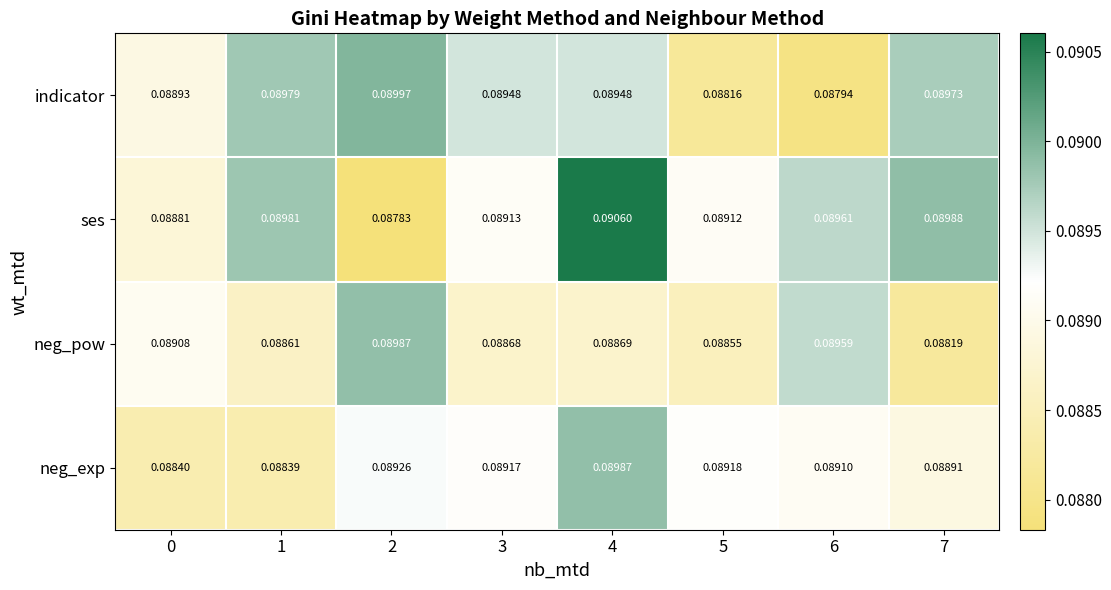

At 4, list the series in order from largest to smallest.

ses, neg_exp, indicator, neg_pow